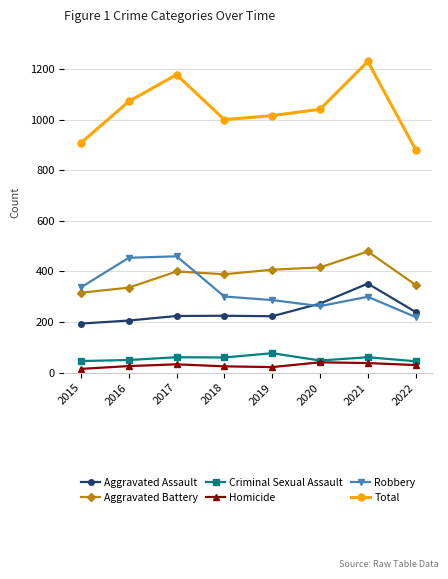

What value does the Total series have at 2020?

1041